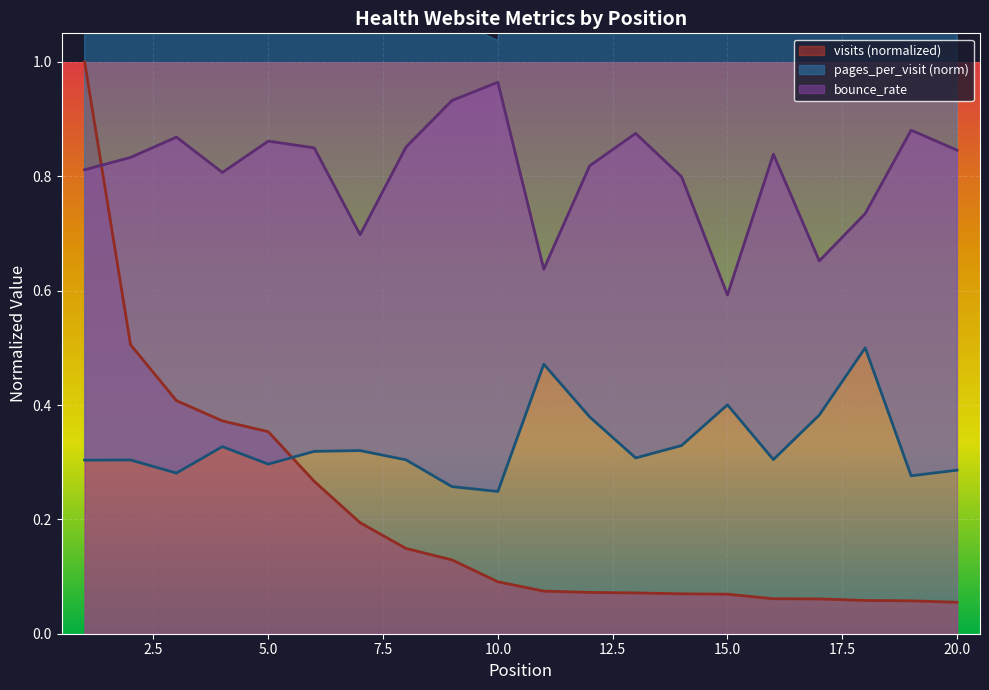

Between 3 and 18, which is larger?

3